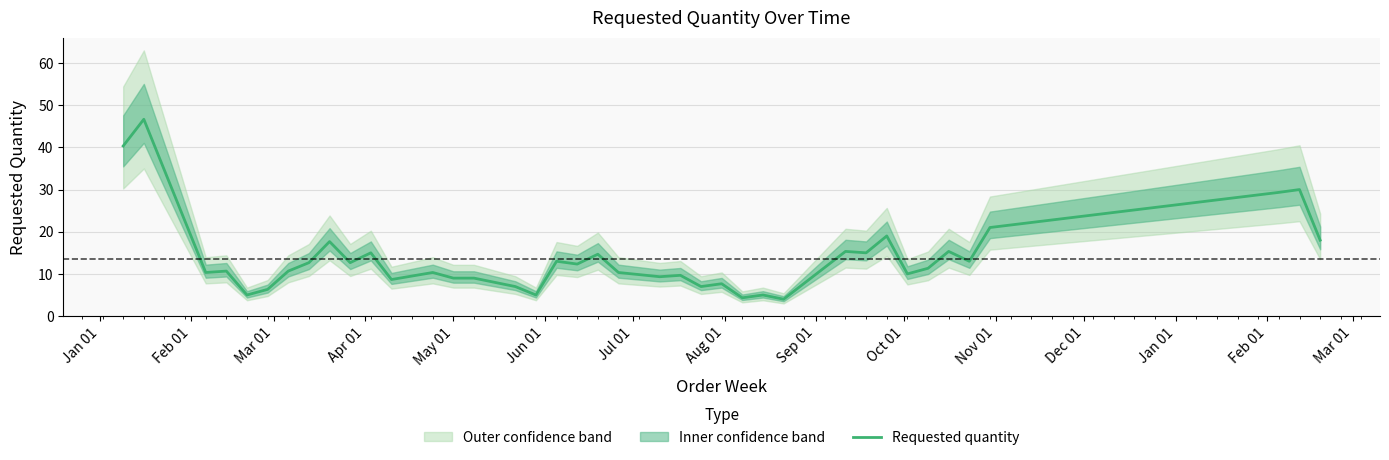

What is the lowest value of the Requested quantity series?

4.0